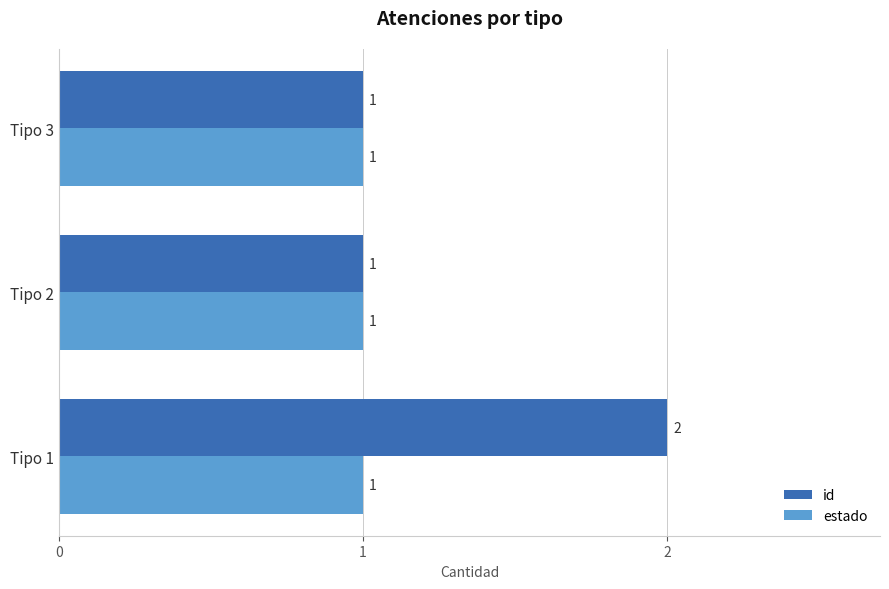

Which series has the largest total across all categories?

id